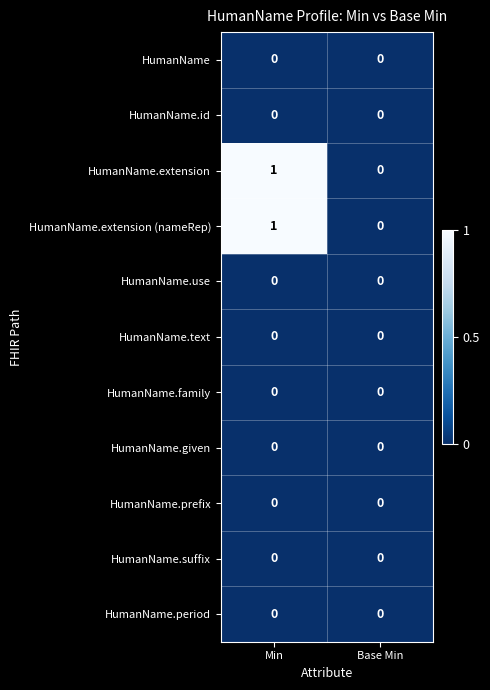

At which label is HumanName.extension closest to 0?

Base Min